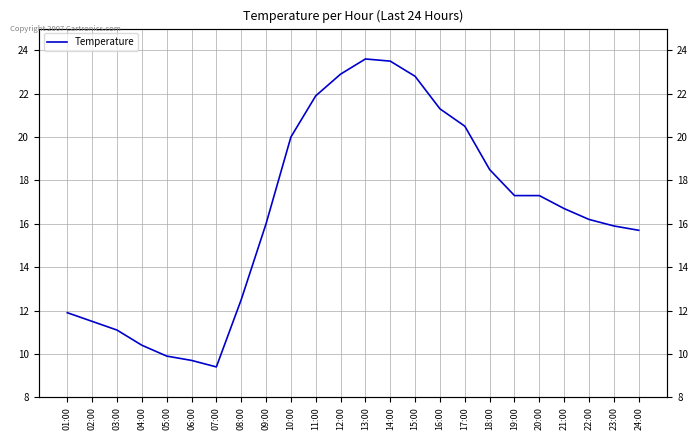

Where is the first local minimum?

07:00